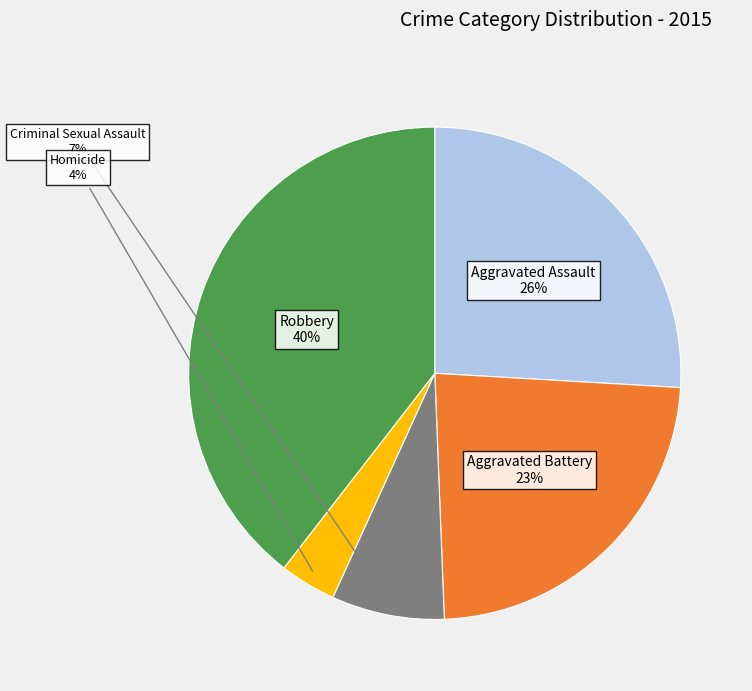

Is there any slice that represents more than half of the pie?

No